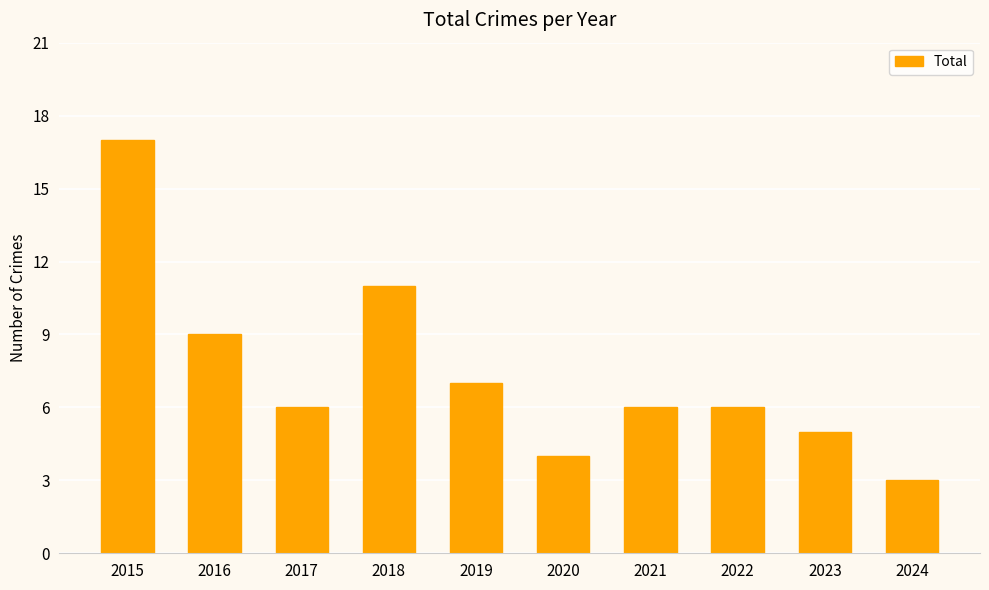

Reading left to right, list all the values displayed in this chart.

2015=17	2016=9	2017=6	2018=11	2019=7	2020=4	2021=6	2022=6	2023=5	2024=3